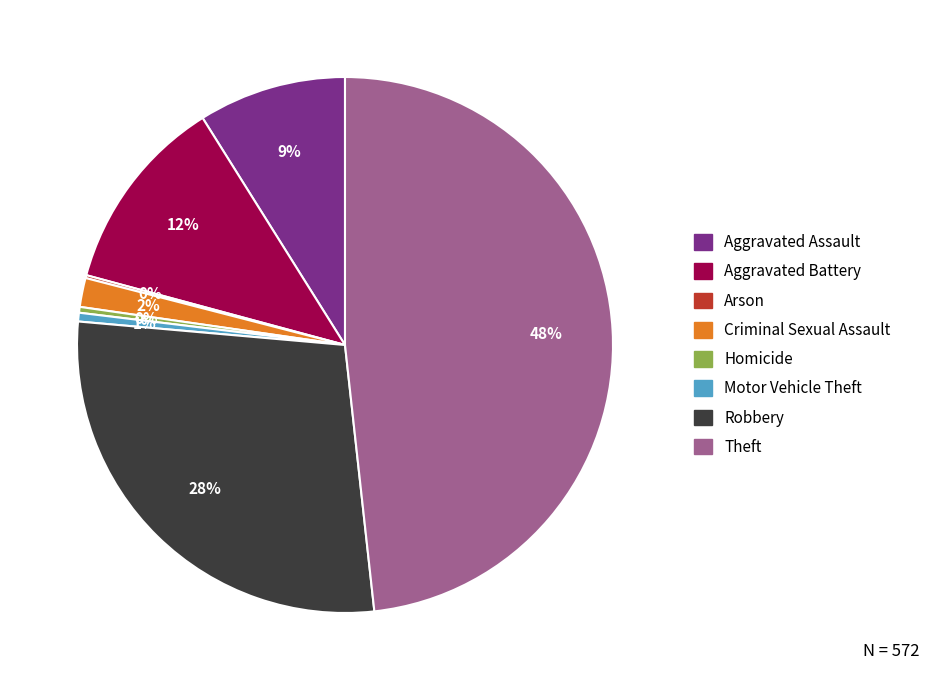

Approximately how many times larger is the value at Criminal Sexual Assault compared to Aggravated Assault?

0.2